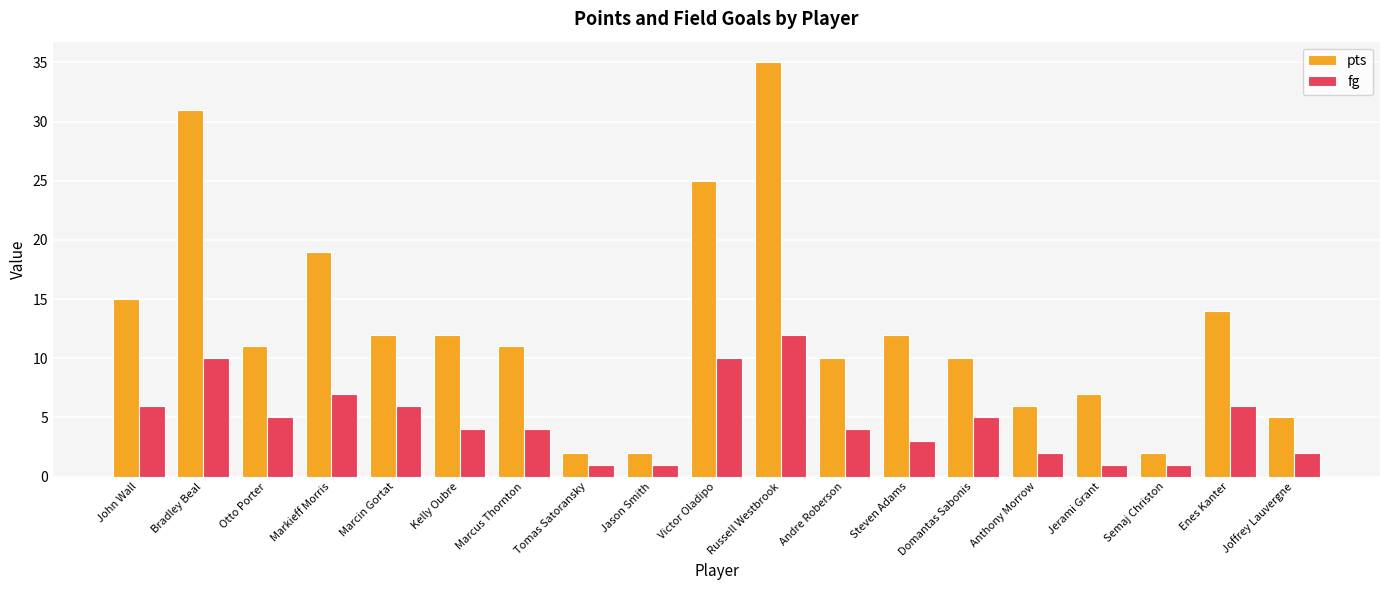

What is the difference between the maximum and minimum values in the pts series?

33